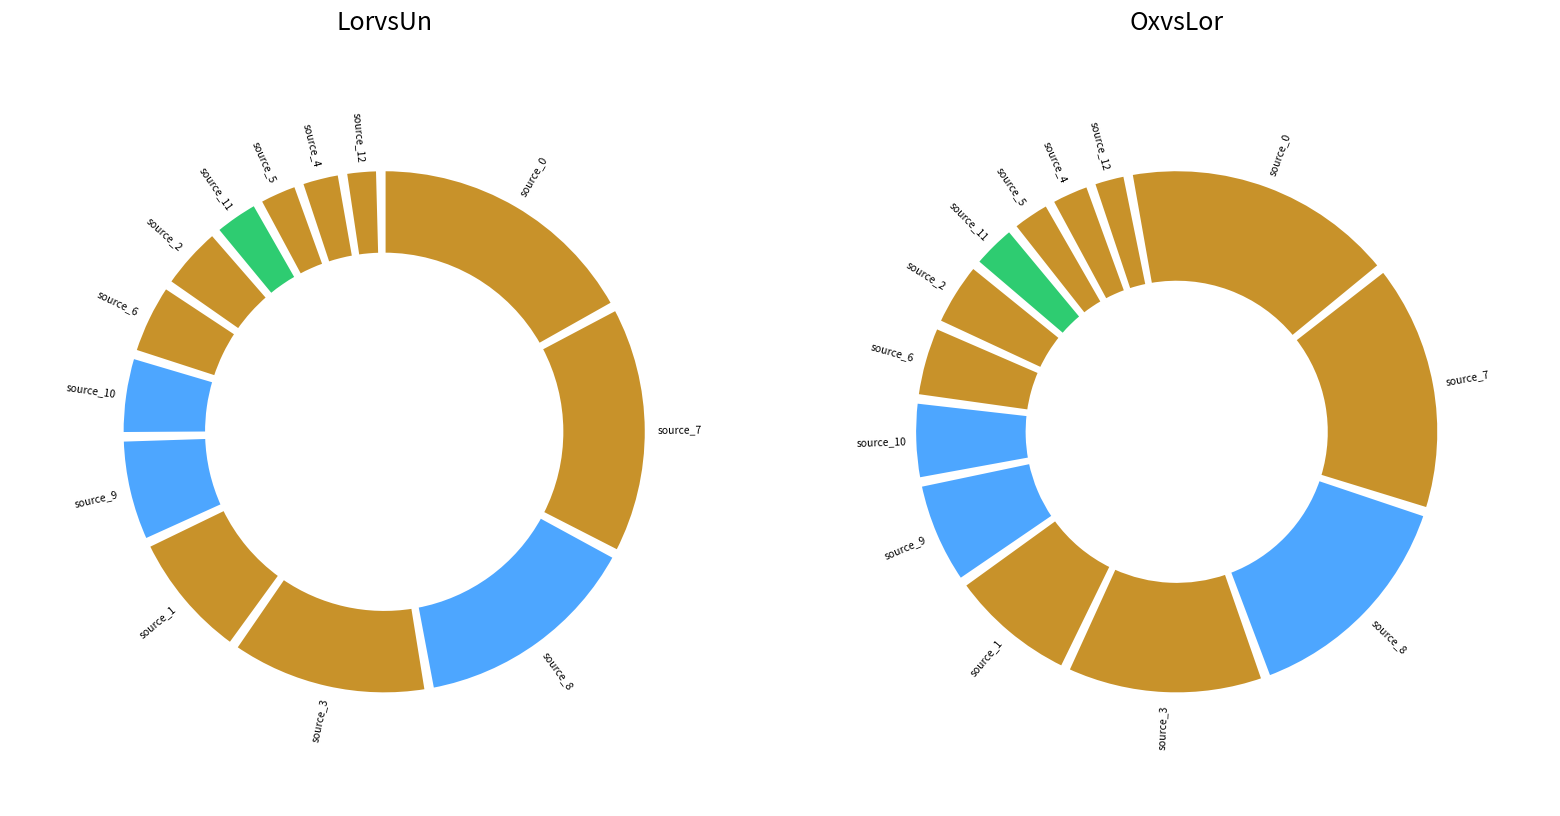

What is the spread (max minus min) of values at source_10?

2